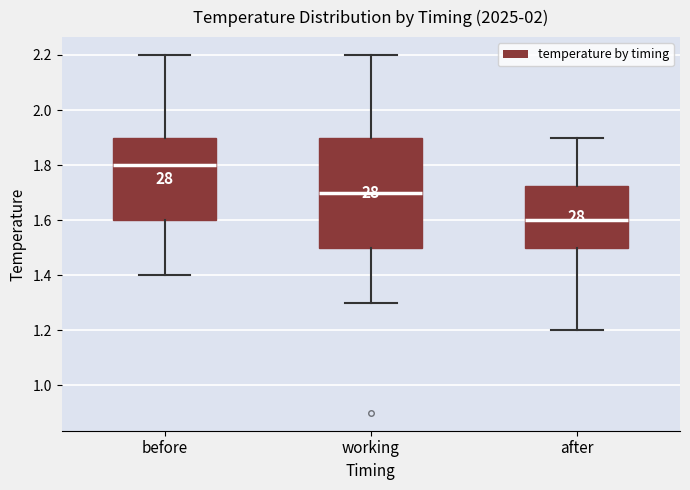

Which box's median line is the highest?

before